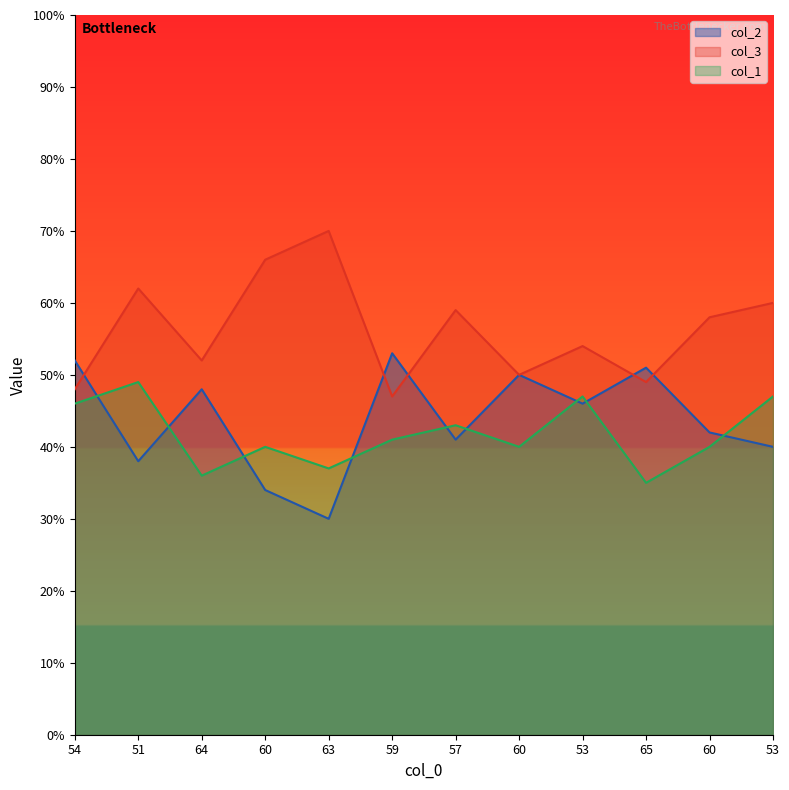

What value does the col_3 series have at 53, to the nearest 10?

50